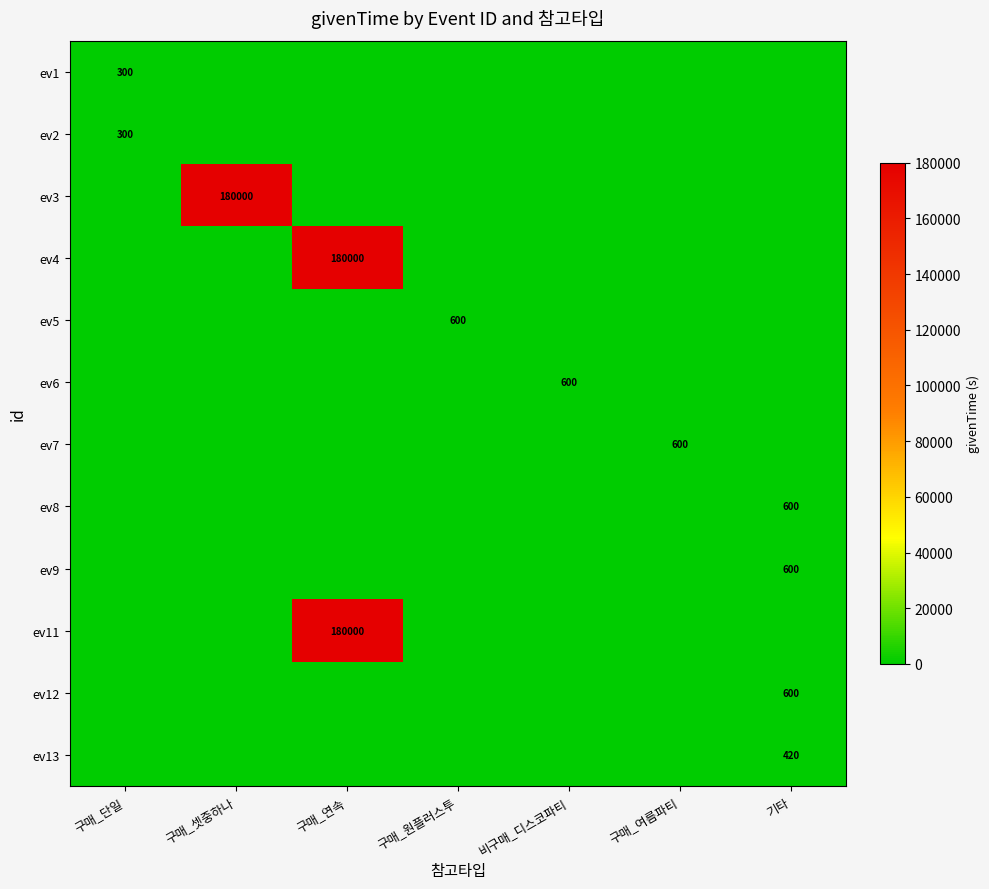

True or false: ev11 has a value of 236622 at 구매_연속.

False